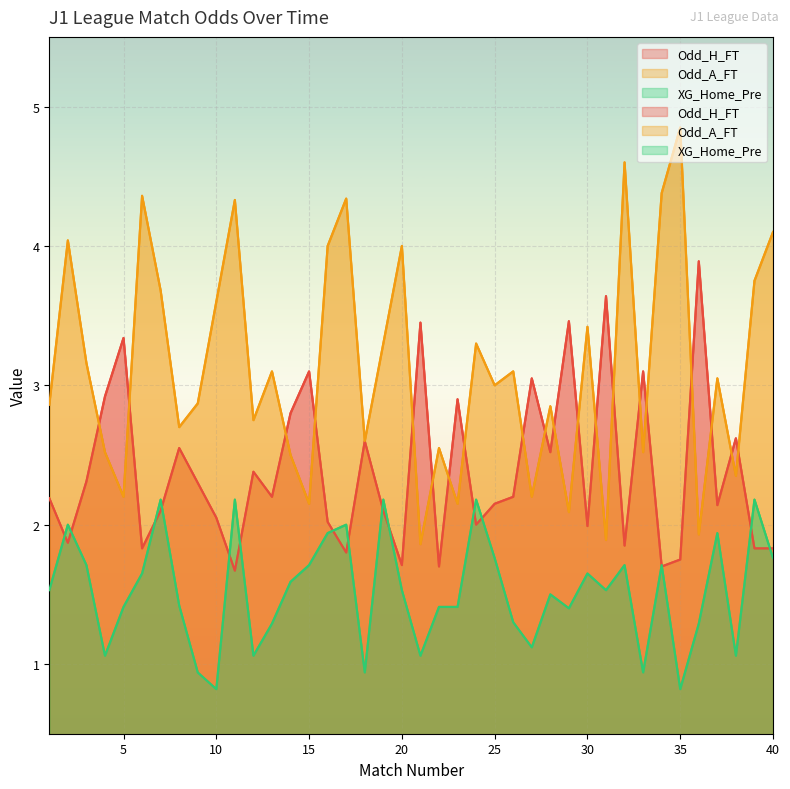

The XG_Home_Pre series shows 1.4 at 22. True or false?

True